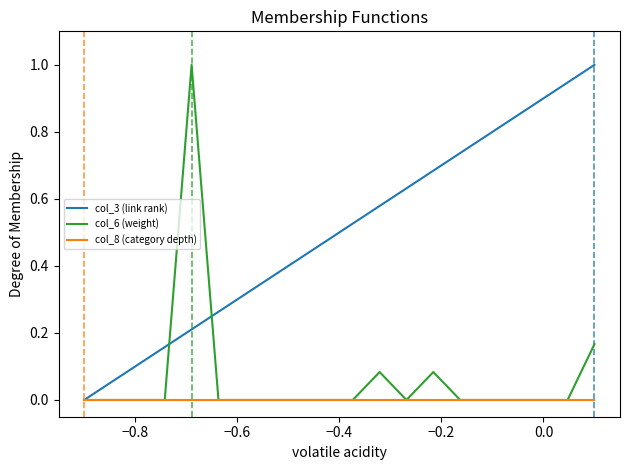

Which series has the largest total across all categories?

col_3 (link rank)